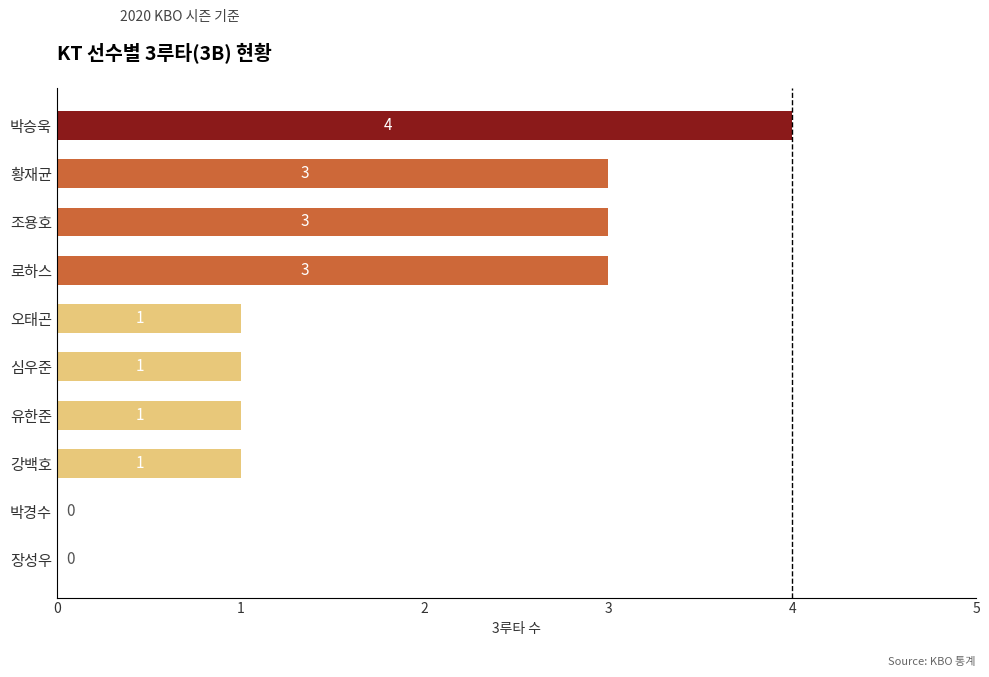

What is the greatest value displayed?

4